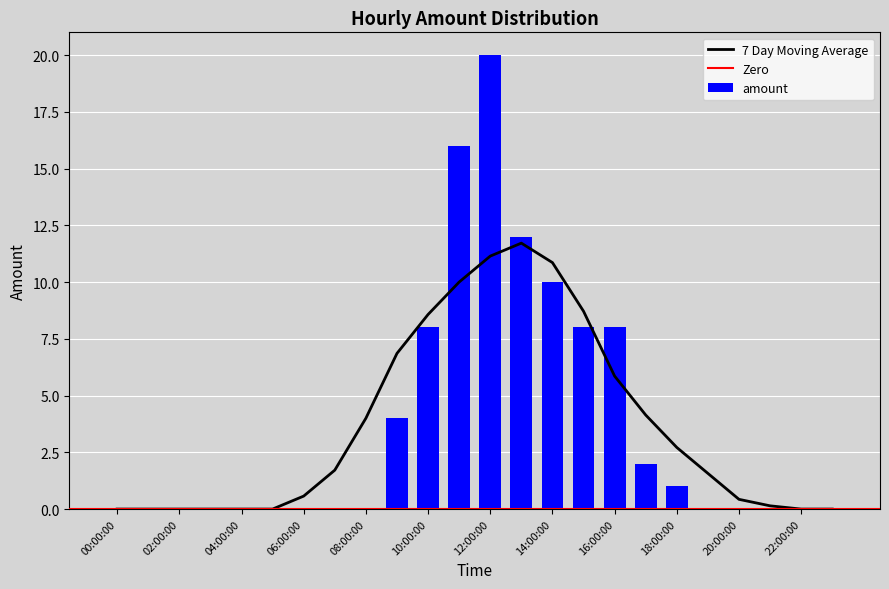

How many positive values are there?

10